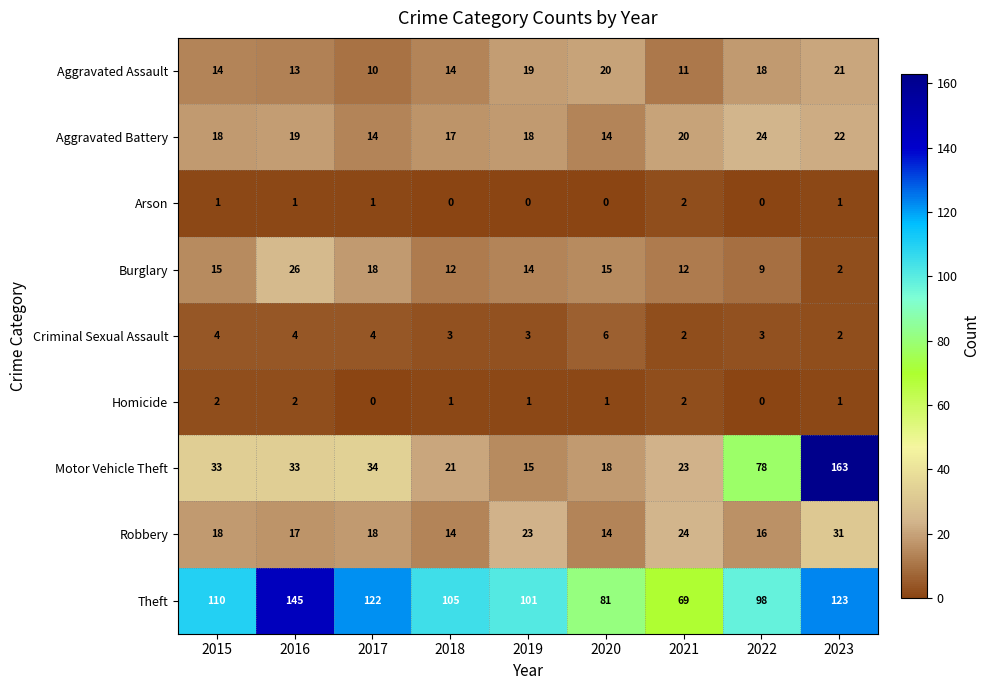

True or false: Theft has a value of 123 at 2023.

True